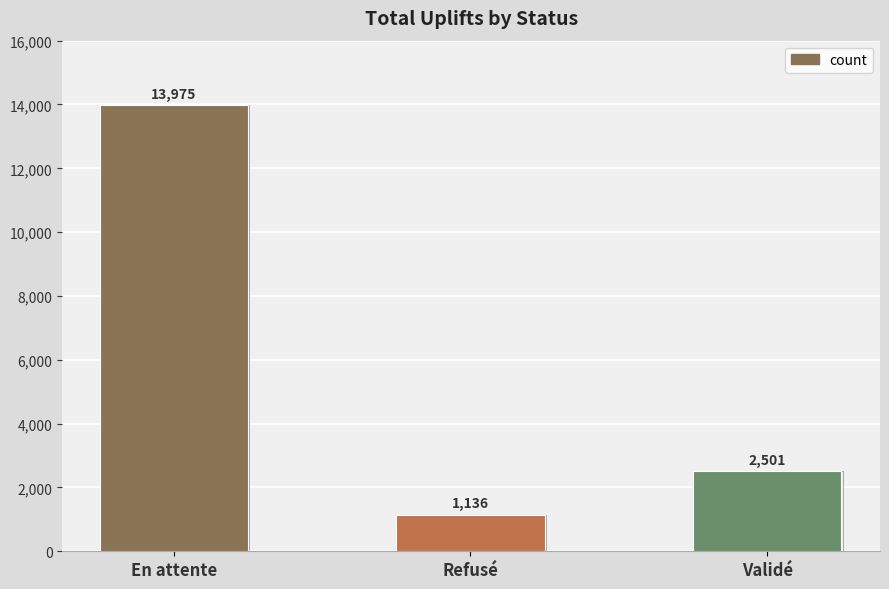

At which label is the value closest to 7555?

Validé